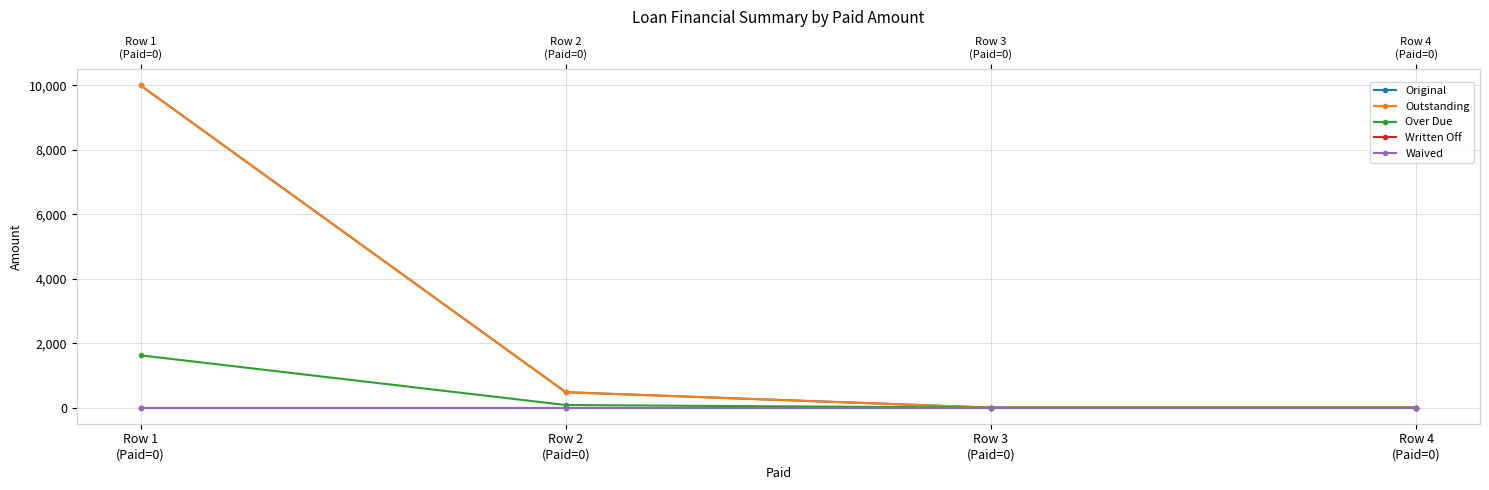

The value of Over Due at Row 4
(Paid=0) is -681.7. True or false?

False